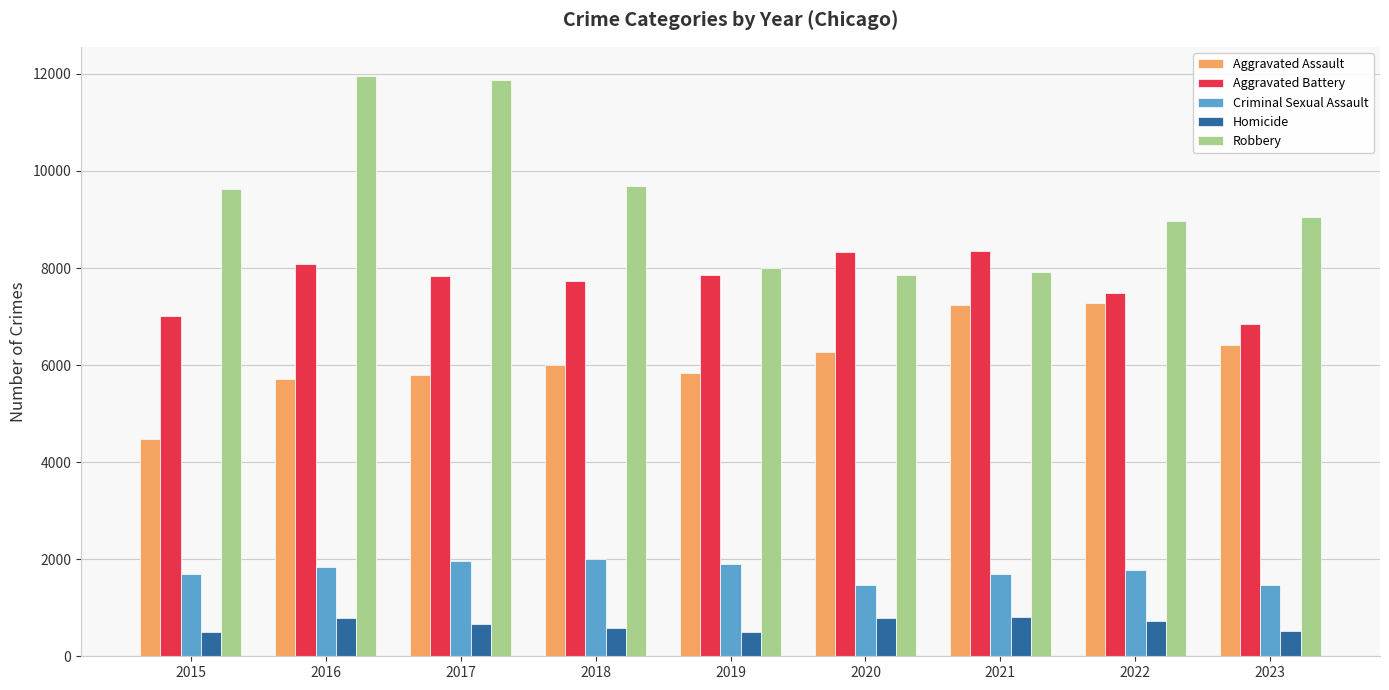

List the series in order of their peak value, lowest first.

Homicide, Criminal Sexual Assault, Aggravated Assault, Aggravated Battery, Robbery